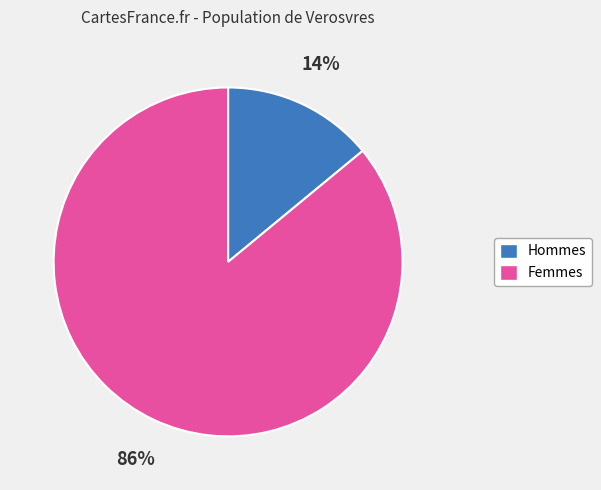

How many segments does this pie chart have?

2